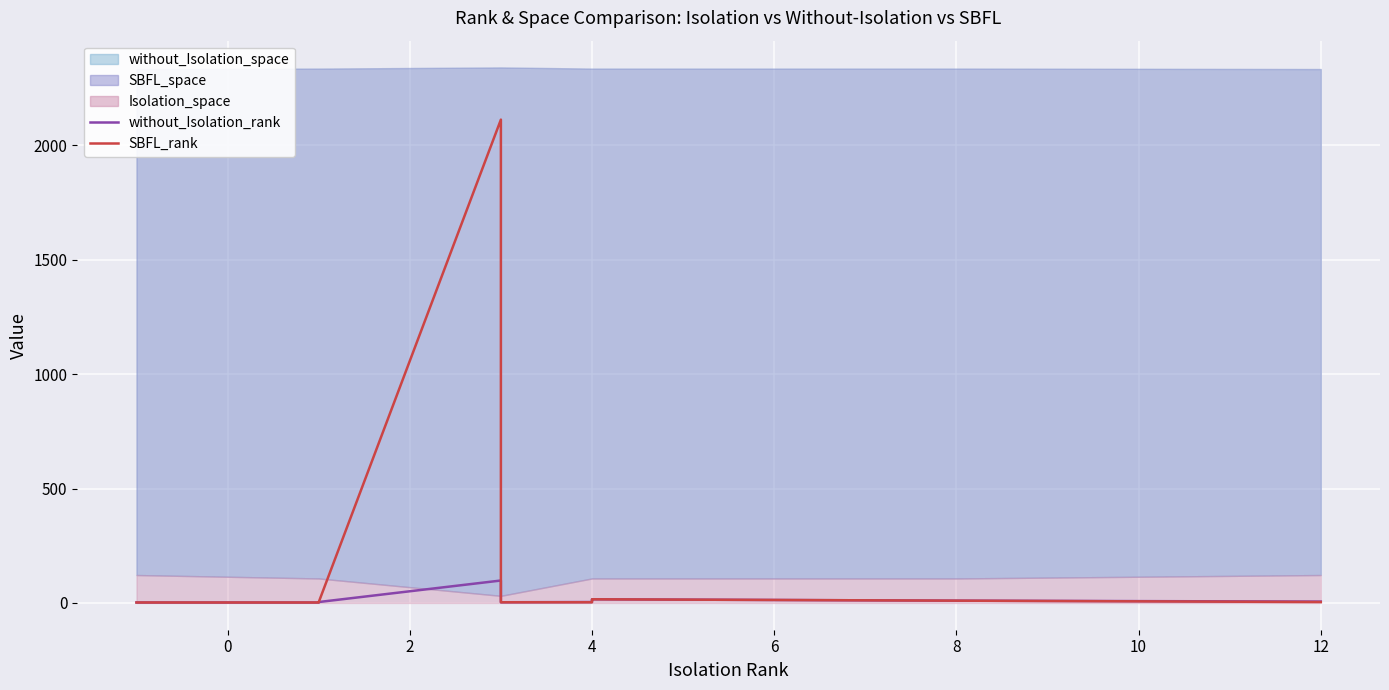

Count the number of categories in the chart.

10